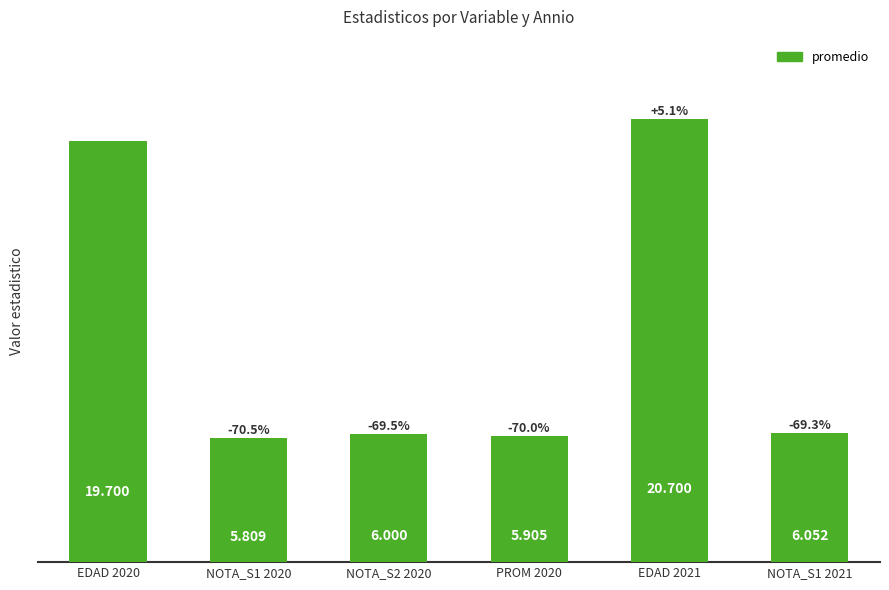

Approximately how many times larger is the value at NOTA_S1 2021 compared to EDAD 2020?

0.3